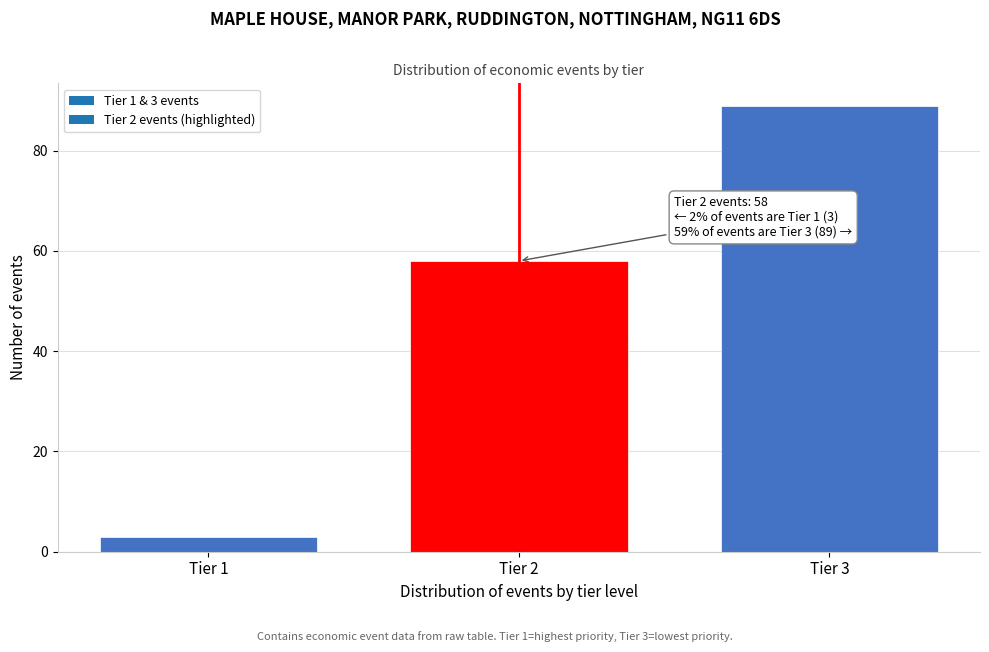

Reading left to right, transcribe all the data shown in this chart.

Tier 1=3	Tier 2=58	Tier 3=89